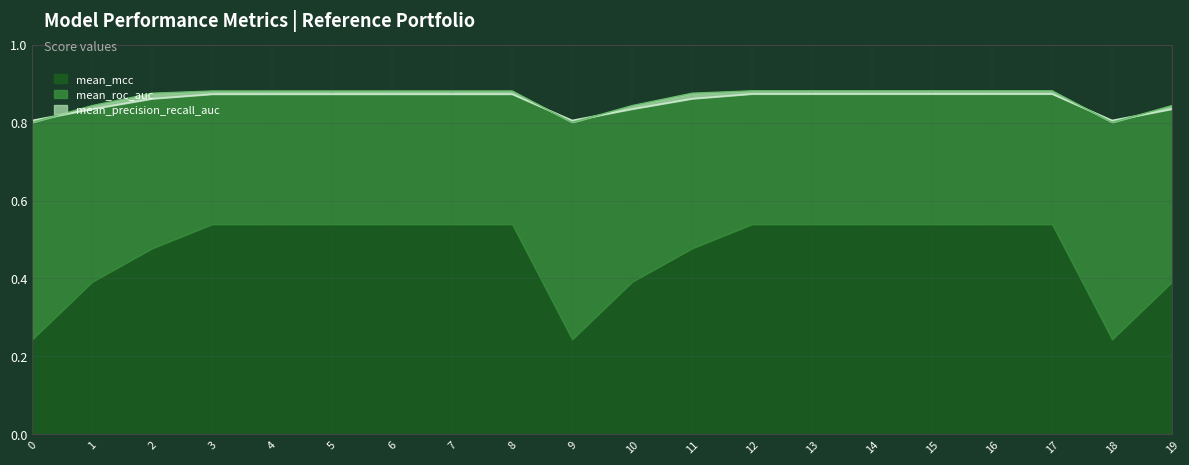

What is the maximum value for mean_roc_auc?

0.9